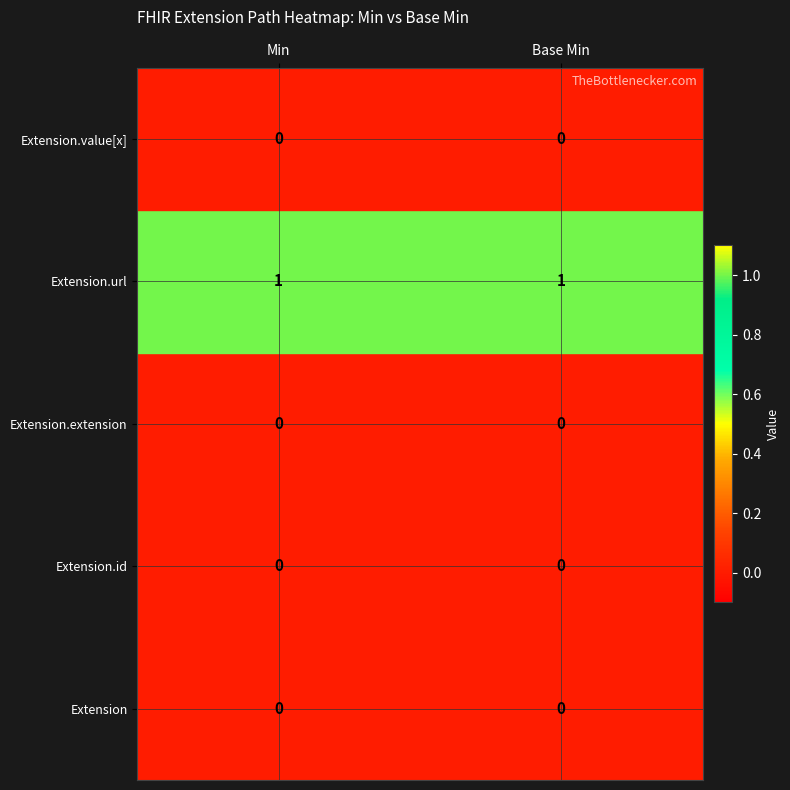

Which series has the largest total across all categories?

Extension.url